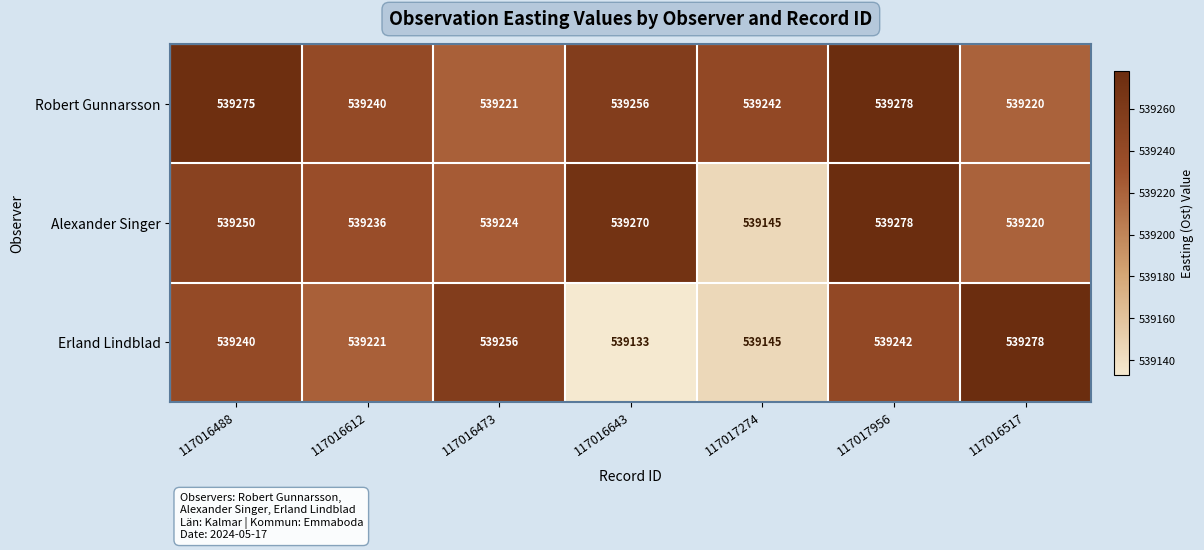

Which series changed the most between 117016473 and 117017956?

Robert Gunnarsson